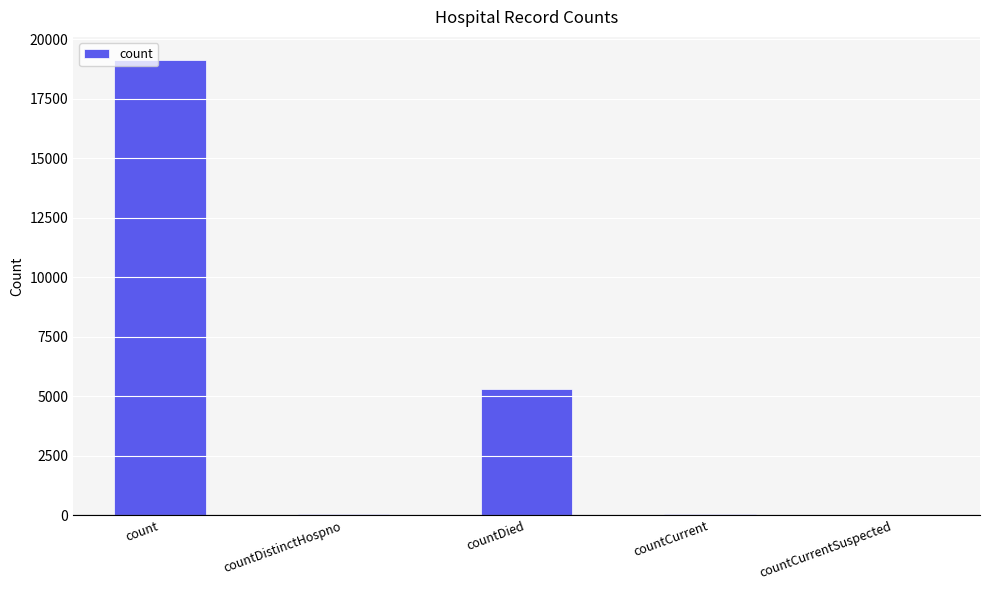

Where is the data nearest to the value 9569?

countDied